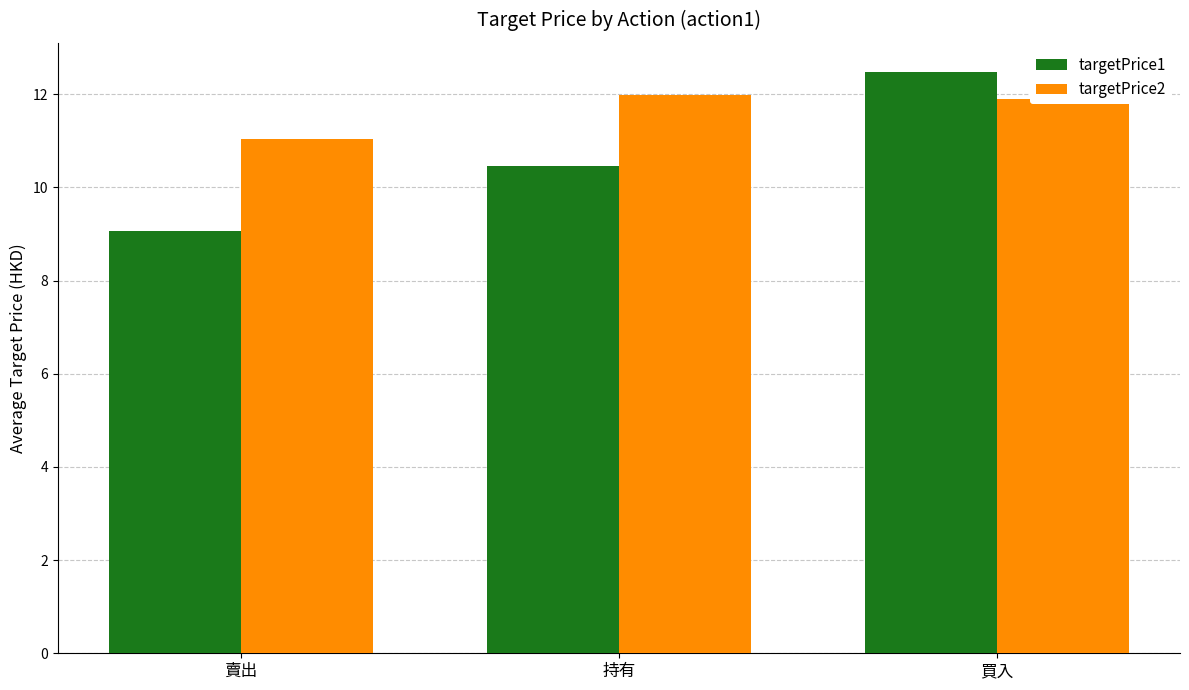

What is the total value across all series at 賣出?

20.1